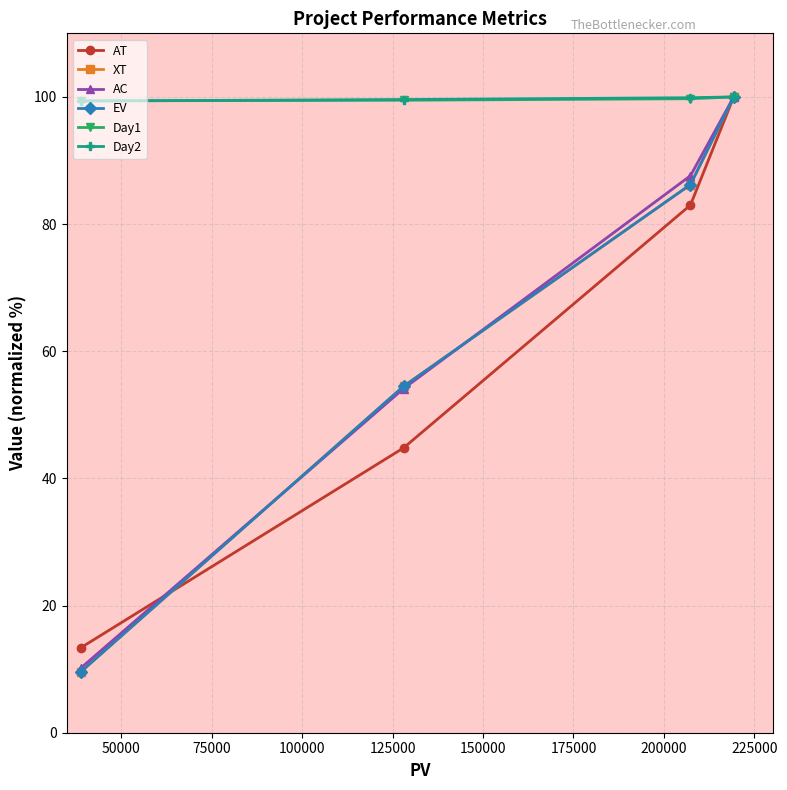

Does the chart have visible grid lines?

Yes